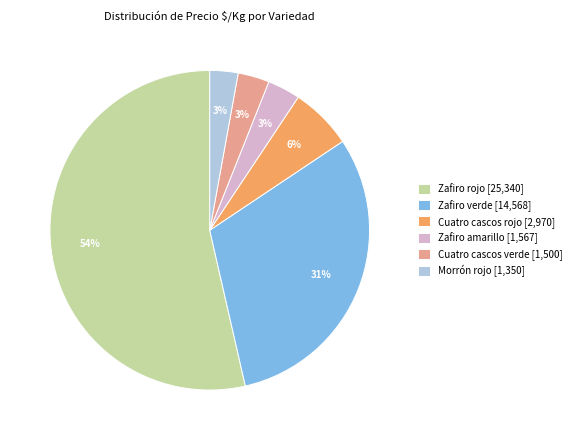

What percentage is the Cuatro cascos verde [1,500] slice, to the nearest percent?

3%